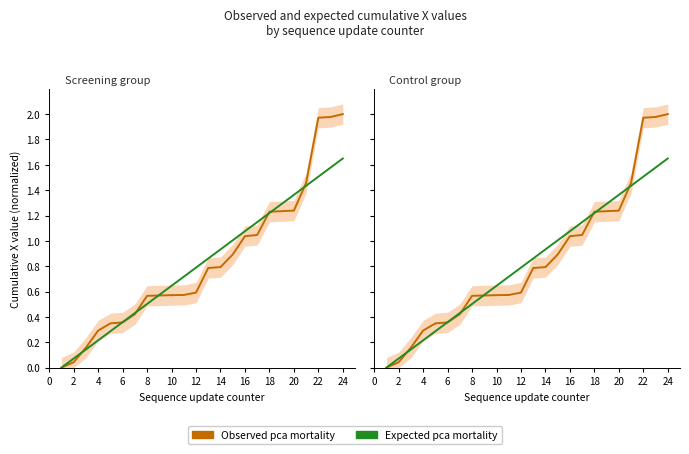

How many intersections are there between Observed pca mortality and Expected pca mortality?

7